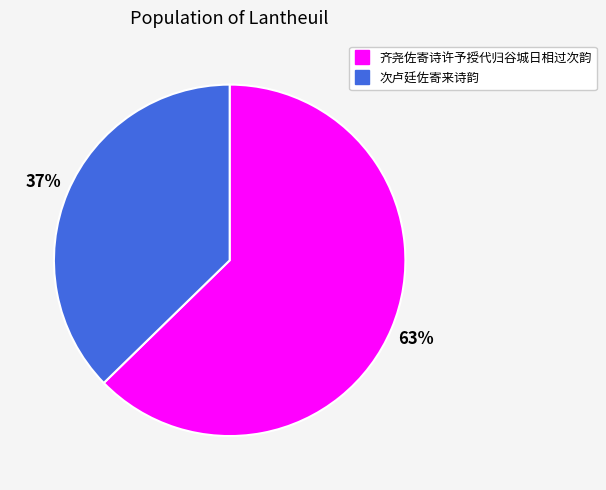

Count the number of slices in the pie.

2